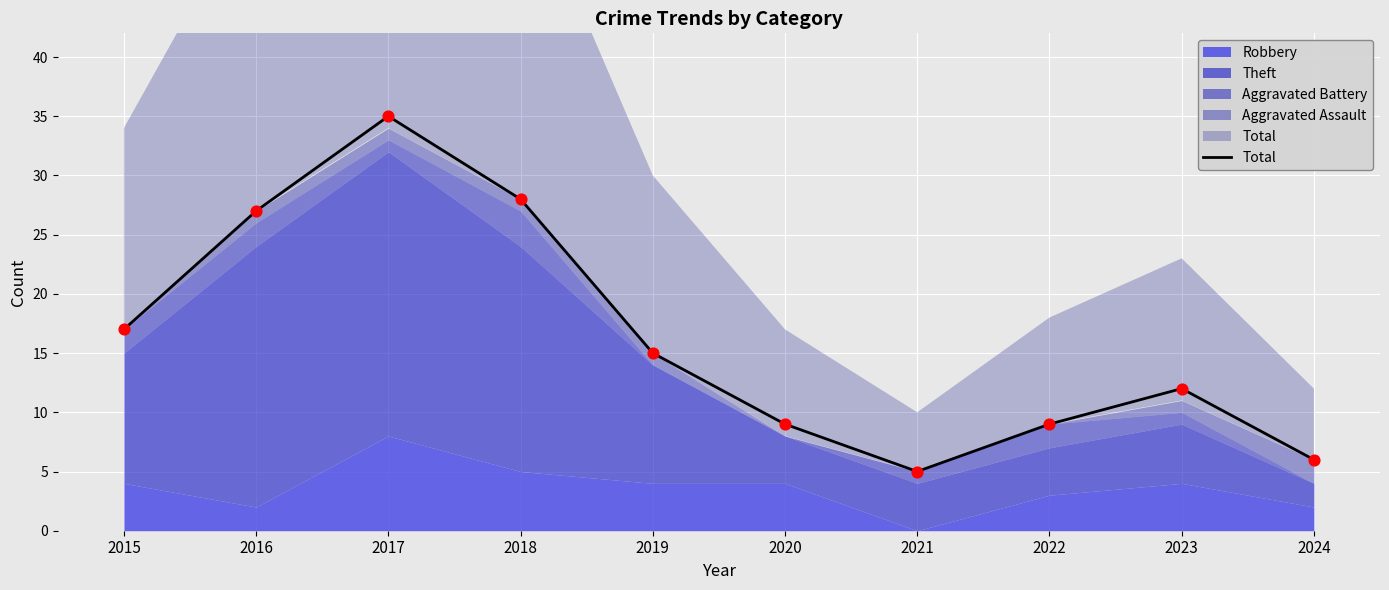

What is the change in value from 2016 to 2019?

-12